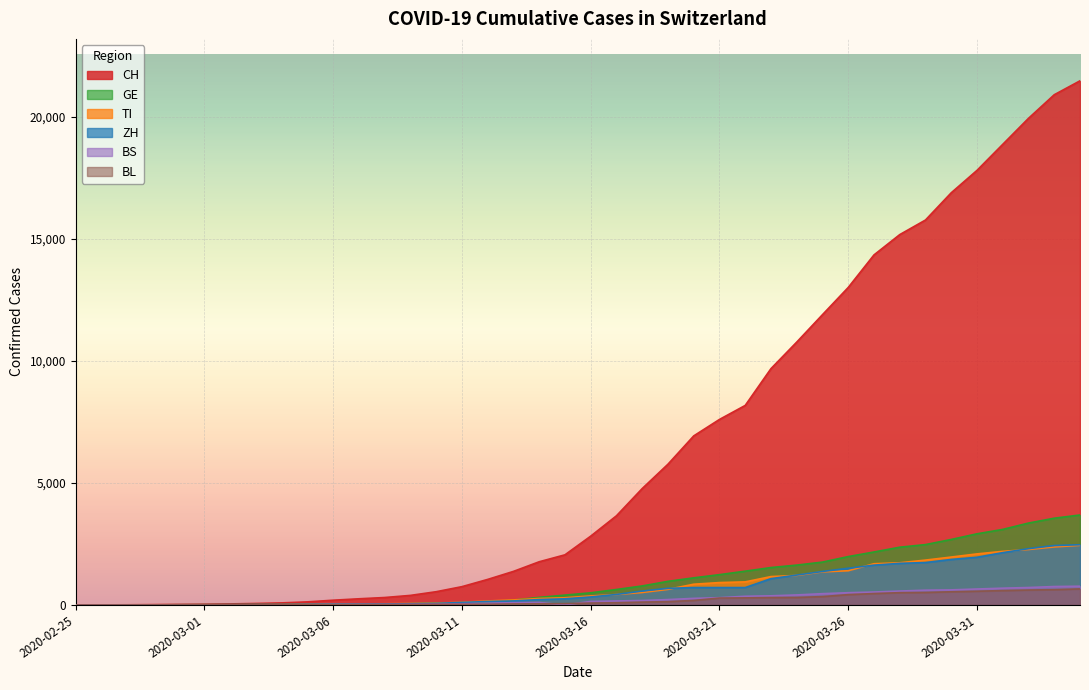

At which category is the sum across all series the highest?

2020-04-04